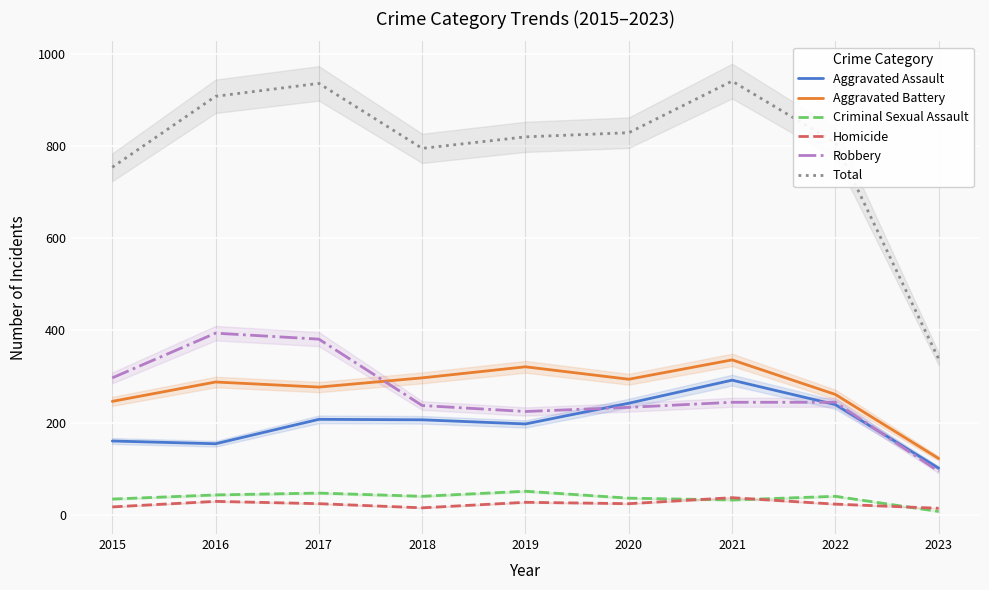

The Homicide series shows 23 at 2022. True or false?

True